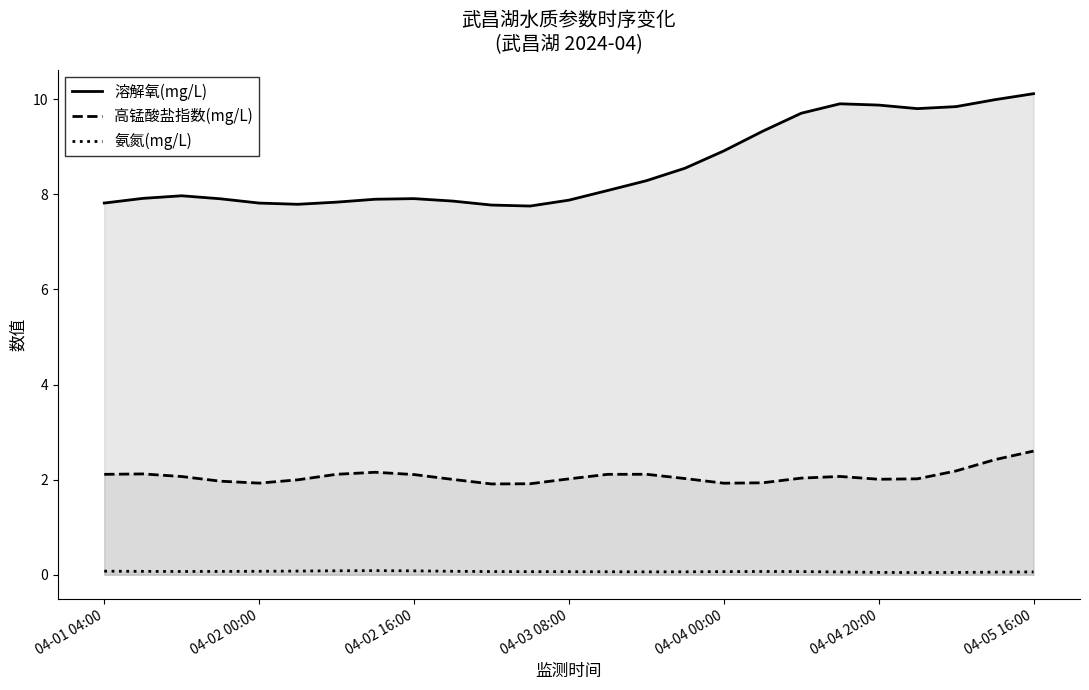

True or false: 高锰酸盐指数(mg/L) has a value of 0.9 at 04-05 16:00.

False